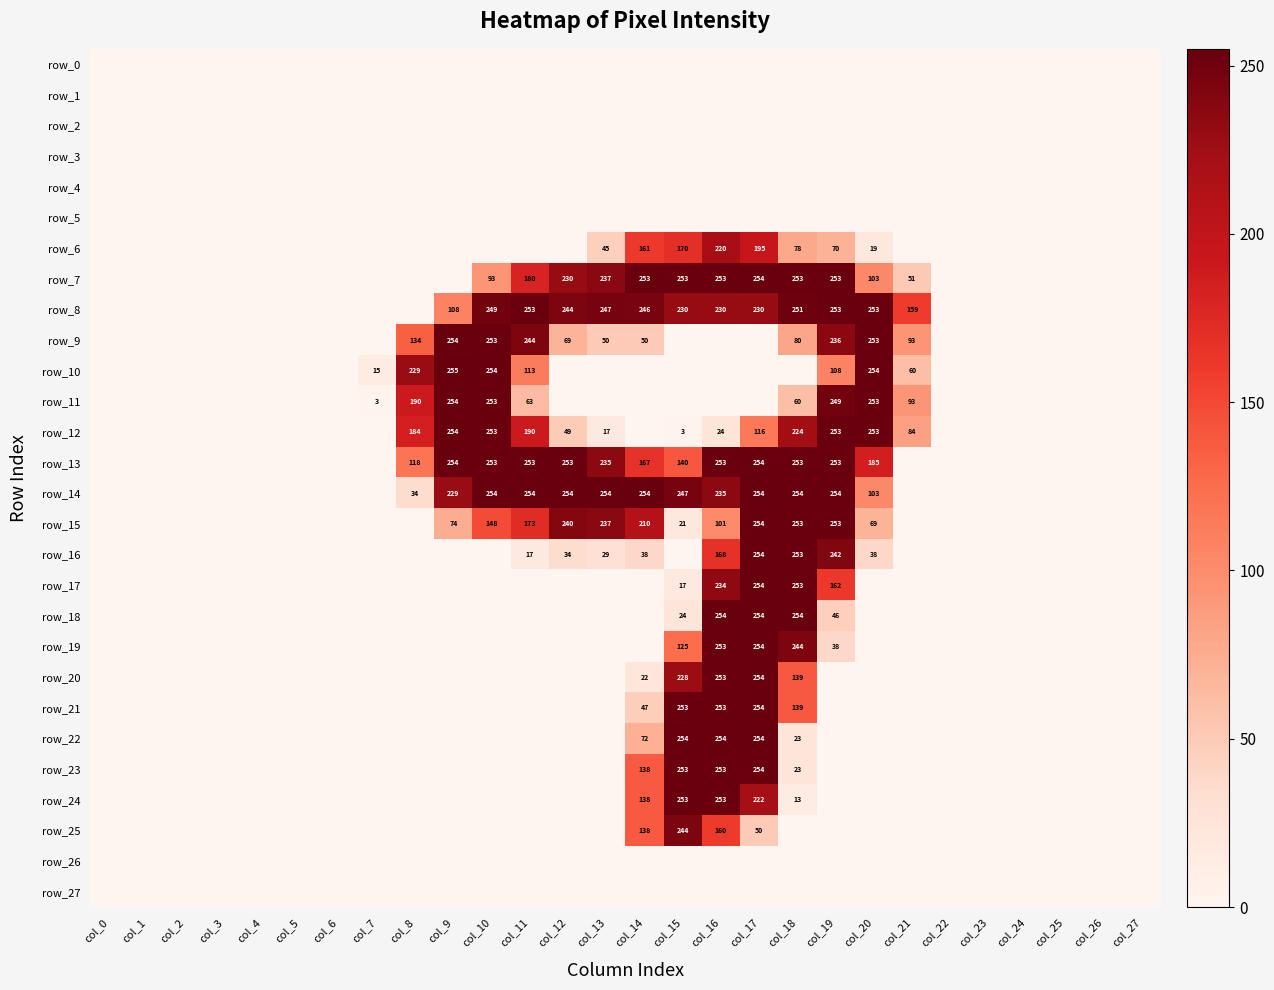

Reading left to right, list all the values displayed in this chart.

row_0: 0	0	0	0	0	0	0	0	0	0	0	0	0	0	0	0	0	0	0	0	0	0	0	0	0	0	0	0
row_1: 0	0	0	0	0	0	0	0	0	0	0	0	0	0	0	0	0	0	0	0	0	0	0	0	0	0	0	0
row_2: 0	0	0	0	0	0	0	0	0	0	0	0	0	0	0	0	0	0	0	0	0	0	0	0	0	0	0	0
row_3: 0	0	0	0	0	0	0	0	0	0	0	0	0	0	0	0	0	0	0	0	0	0	0	0	0	0	0	0
row_4: 0	0	0	0	0	0	0	0	0	0	0	0	0	0	0	0	0	0	0	0	0	0	0	0	0	0	0	0
row_5: 0	0	0	0	0	0	0	0	0	0	0	0	0	0	0	0	0	0	0	0	0	0	0	0	0	0	0	0
row_6: 0	0	0	0	0	0	0	0	0	0	0	0	0	45	161	170	220	195	78	70	19	0	0	0	0	0	0	0
row_7: 0	0	0	0	0	0	0	0	0	0	93	180	230	237	253	253	253	254	253	253	103	51	0	0	0	0	0	0
row_8: 0	0	0	0	0	0	0	0	0	108	249	253	244	247	246	230	230	230	251	253	253	159	0	0	0	0	0	0
row_9: 0	0	0	0	0	0	0	0	134	254	253	244	69	50	50	0	0	0	80	236	253	93	0	0	0	0	0	0
row_10: 0	0	0	0	0	0	0	15	229	255	254	113	0	0	0	0	0	0	0	108	254	60	0	0	0	0	0	0
row_11: 0	0	0	0	0	0	0	3	190	254	253	63	0	0	0	0	0	0	60	249	253	93	0	0	0	0	0	0
row_12: 0	0	0	0	0	0	0	0	184	254	253	190	49	17	0	3	24	116	224	253	253	84	0	0	0	0	0	0
row_13: 0	0	0	0	0	0	0	0	118	254	253	253	253	235	167	140	253	254	253	253	185	0	0	0	0	0	0	0
row_14: 0	0	0	0	0	0	0	0	34	229	254	254	254	254	254	247	235	254	254	254	103	0	0	0	0	0	0	0
row_15: 0	0	0	0	0	0	0	0	0	74	148	173	240	237	210	21	101	254	253	253	69	0	0	0	0	0	0	0
row_16: 0	0	0	0	0	0	0	0	0	0	0	17	34	29	38	0	168	254	253	242	38	0	0	0	0	0	0	0
row_17: 0	0	0	0	0	0	0	0	0	0	0	0	0	0	0	17	234	254	253	162	0	0	0	0	0	0	0	0
row_18: 0	0	0	0	0	0	0	0	0	0	0	0	0	0	0	24	254	254	254	46	0	0	0	0	0	0	0	0
row_19: 0	0	0	0	0	0	0	0	0	0	0	0	0	0	0	125	253	254	244	38	0	0	0	0	0	0	0	0
row_20: 0	0	0	0	0	0	0	0	0	0	0	0	0	0	22	228	253	254	139	0	0	0	0	0	0	0	0	0
row_21: 0	0	0	0	0	0	0	0	0	0	0	0	0	0	47	253	253	254	139	0	0	0	0	0	0	0	0	0
row_22: 0	0	0	0	0	0	0	0	0	0	0	0	0	0	72	254	254	254	23	0	0	0	0	0	0	0	0	0
row_23: 0	0	0	0	0	0	0	0	0	0	0	0	0	0	138	253	253	254	23	0	0	0	0	0	0	0	0	0
row_24: 0	0	0	0	0	0	0	0	0	0	0	0	0	0	138	253	253	222	13	0	0	0	0	0	0	0	0	0
row_25: 0	0	0	0	0	0	0	0	0	0	0	0	0	0	138	244	160	50	0	0	0	0	0	0	0	0	0	0
row_26: 0	0	0	0	0	0	0	0	0	0	0	0	0	0	0	0	0	0	0	0	0	0	0	0	0	0	0	0
row_27: 0	0	0	0	0	0	0	0	0	0	0	0	0	0	0	0	0	0	0	0	0	0	0	0	0	0	0	0